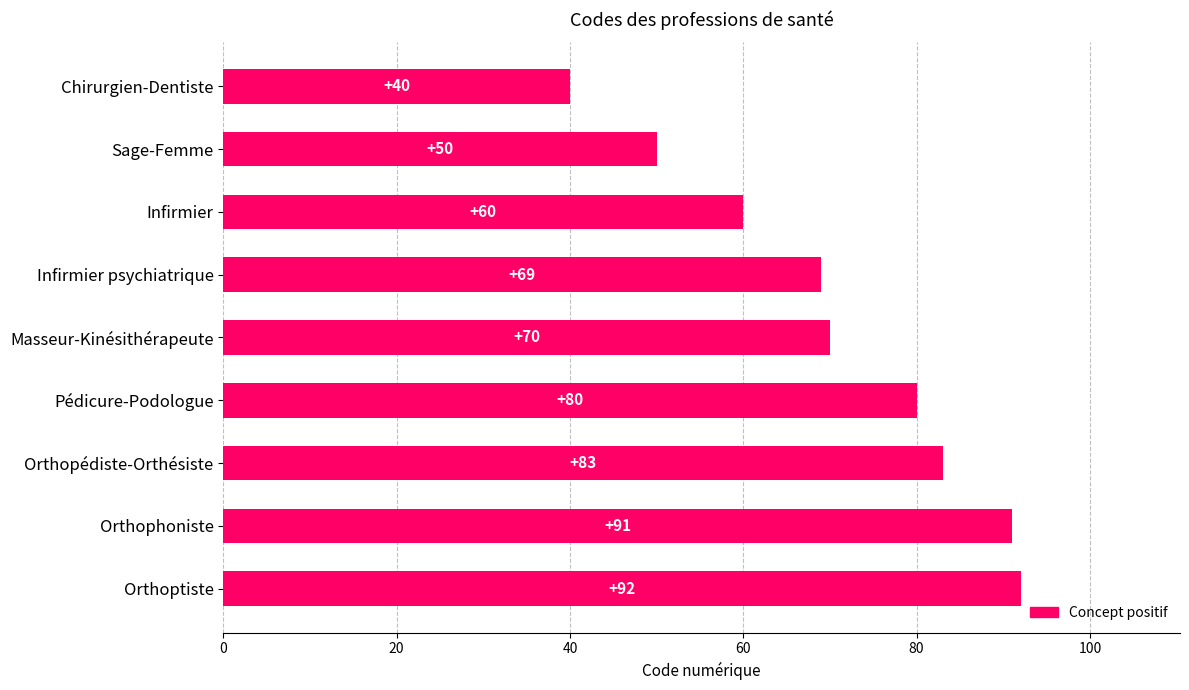

Count the number of data series in this chart.

1